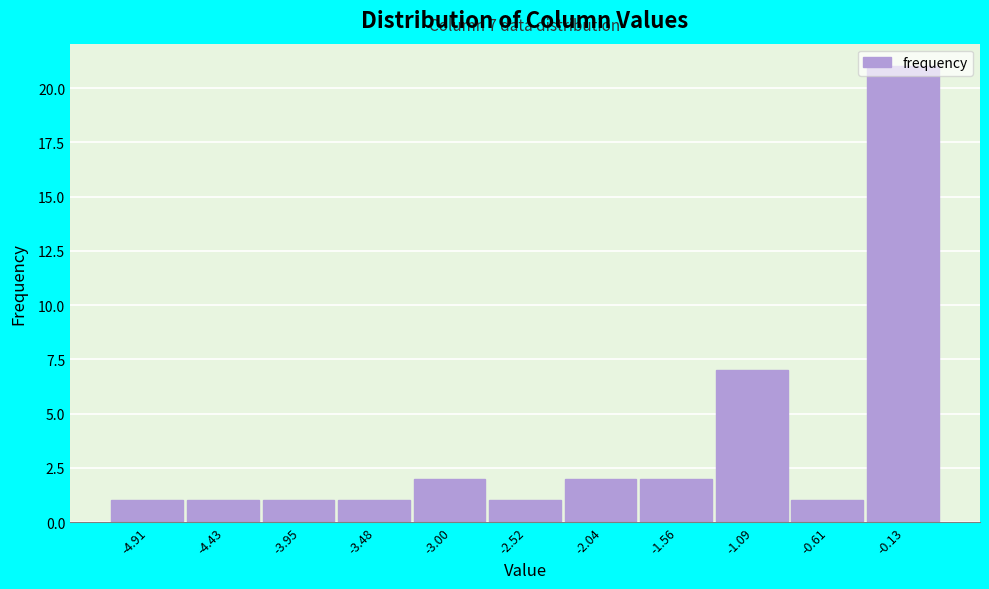

Over which range of the x-axis is the bar tallest?

-0.35 to 0.10